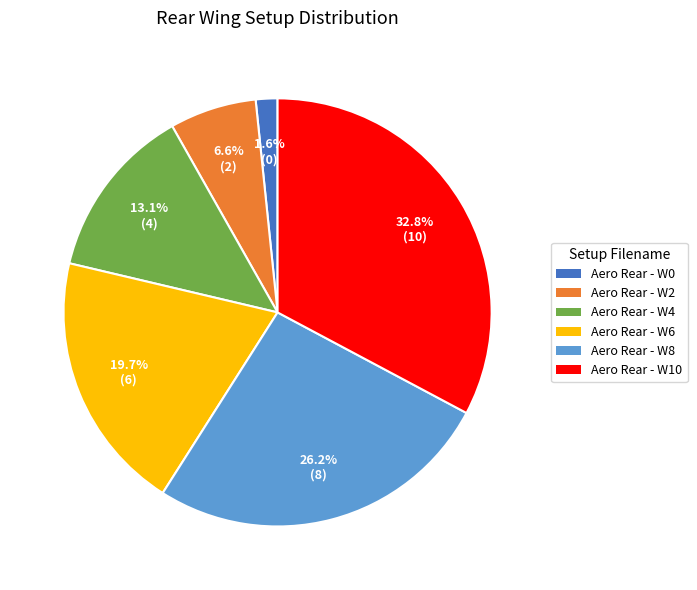

To the nearest percent, what is the combined percentage of Aero Rear - W2 and Aero Rear - W8?

33%